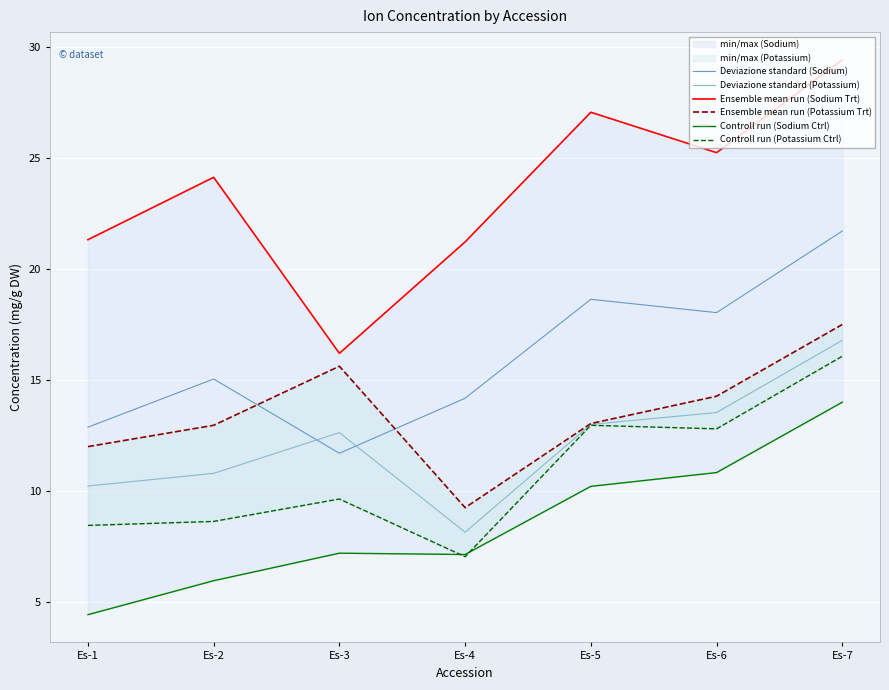

Read the Controll run (Sodium Ctrl) value at Es-5.

10.2